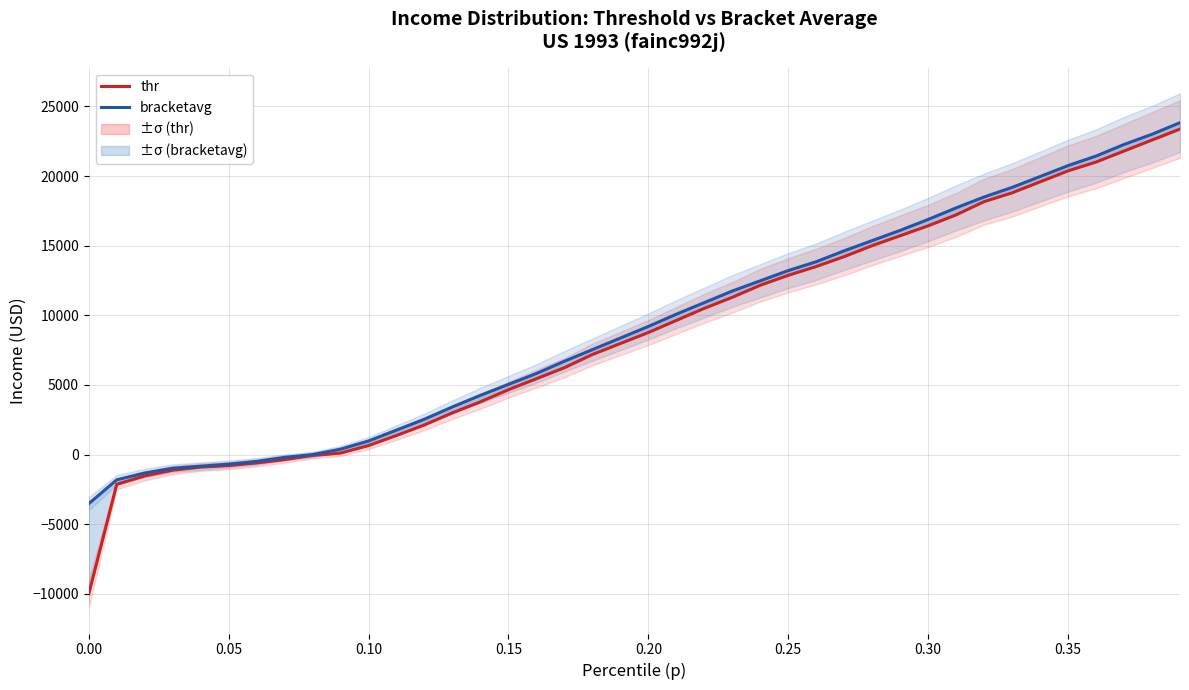

At how many categories does at least one series exceed -4612?

40